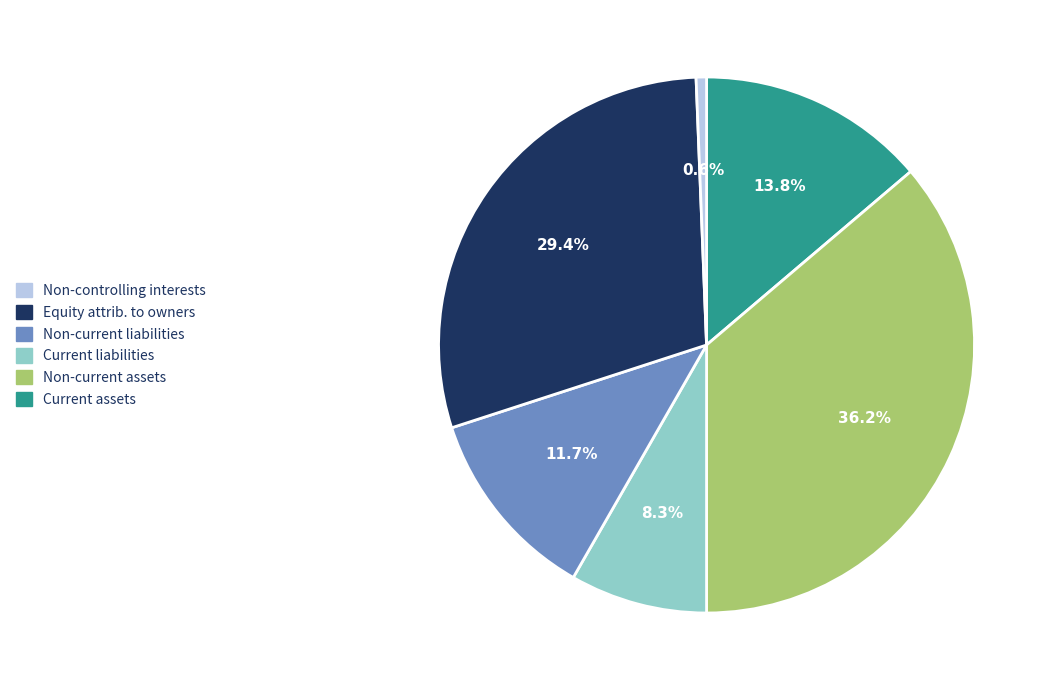

Count the number of slices in the pie.

6